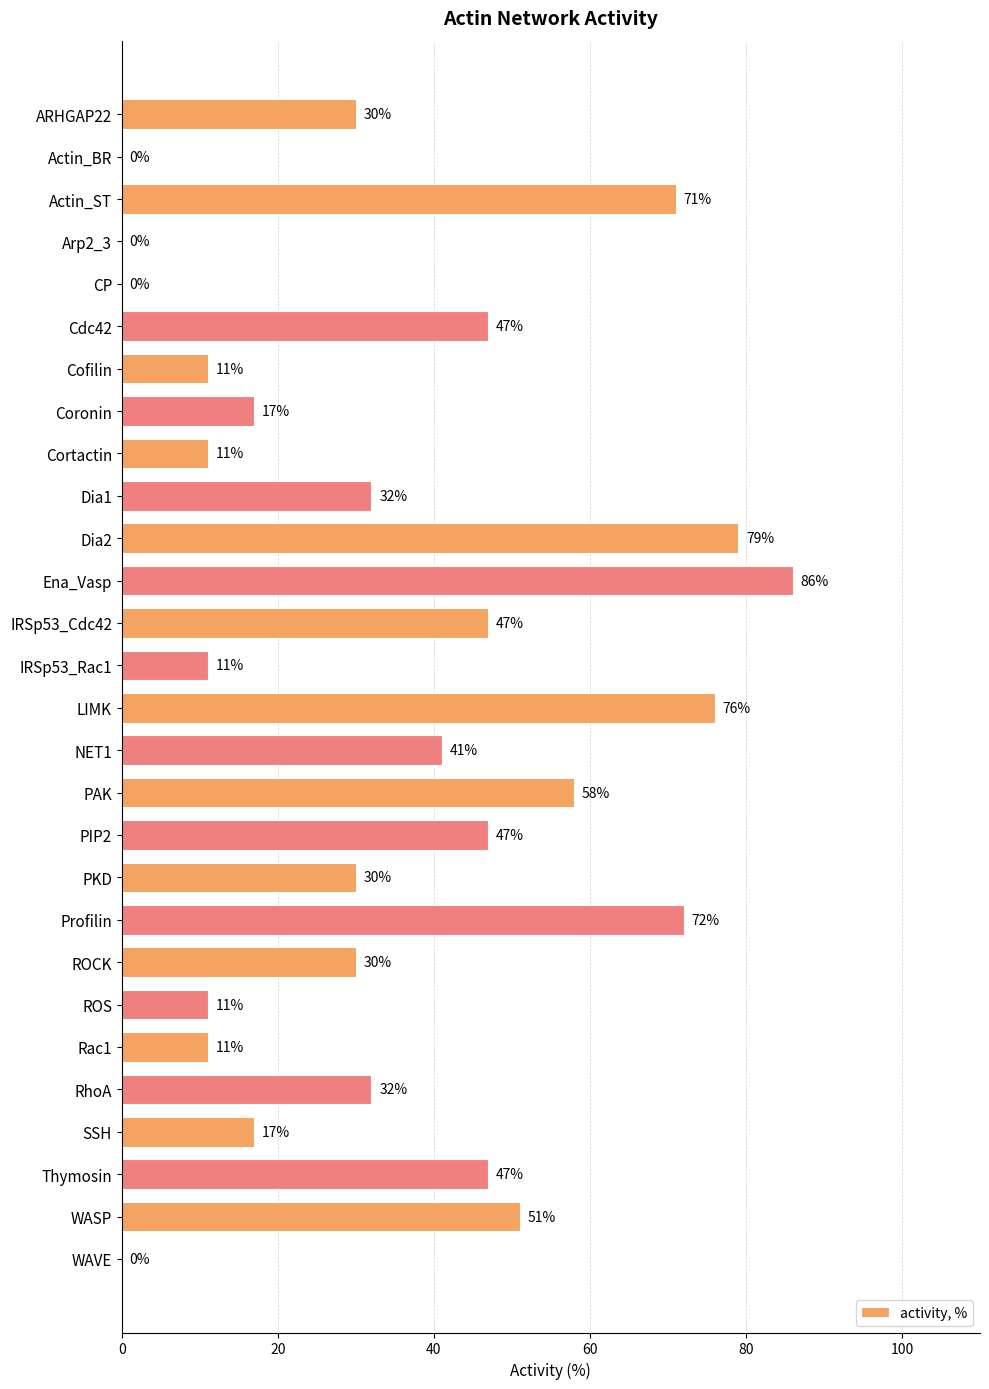

The value at Ena_Vasp is 86. True or false?

True